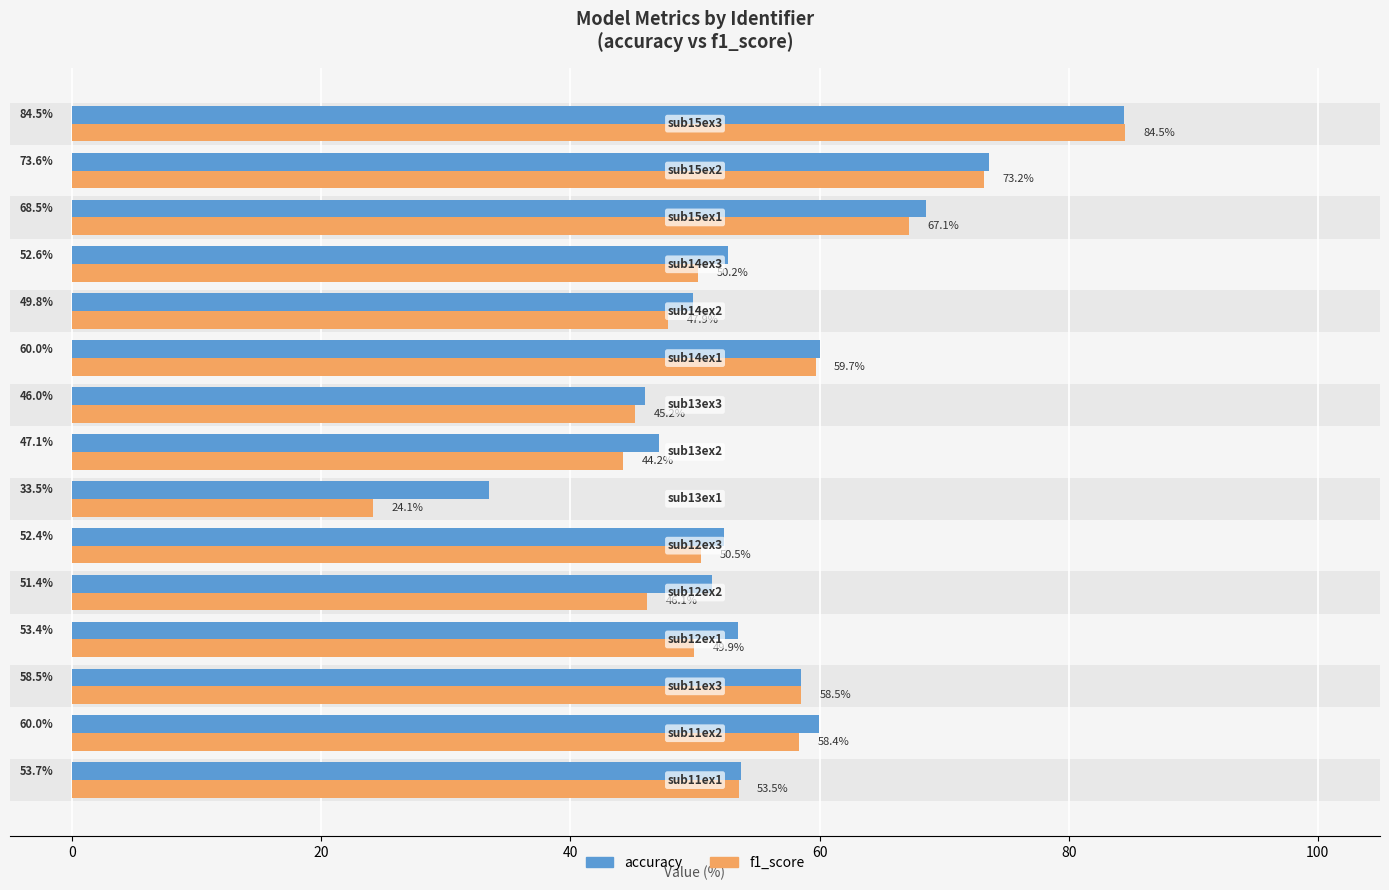

Are the bars horizontal?

Yes